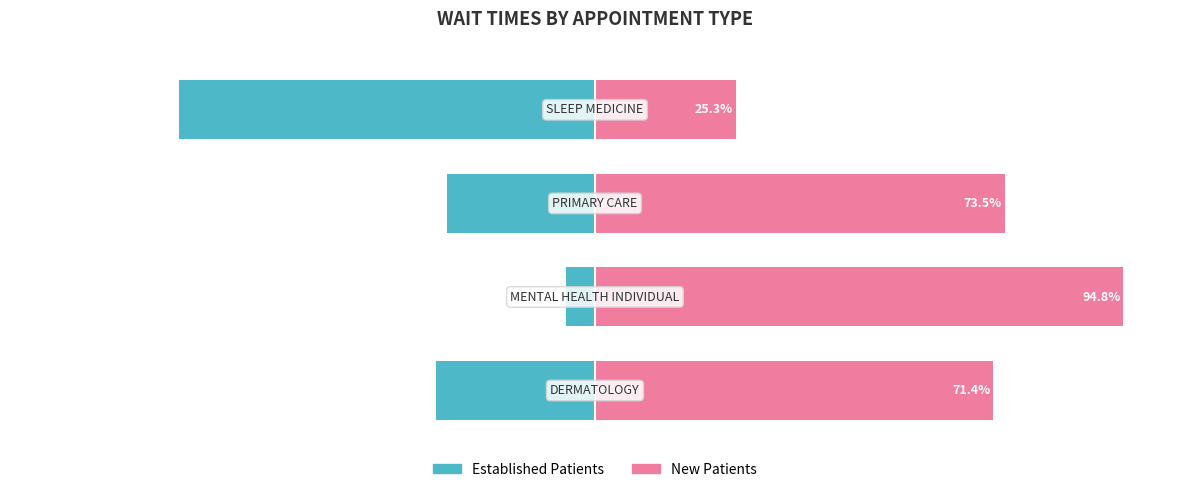

How many values in the EstablishedPatients series are below -26?

3